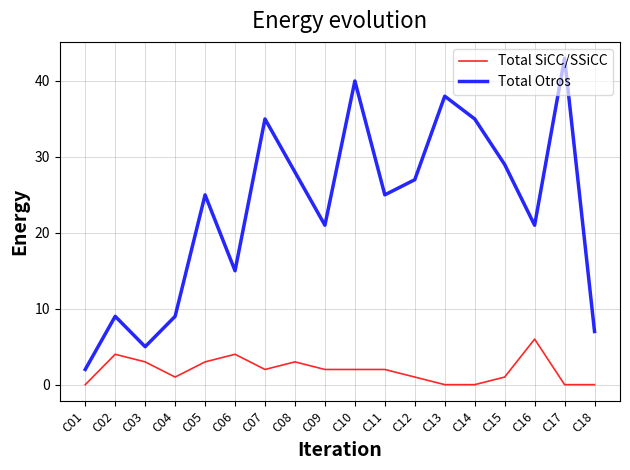

What is the highest value of the Total Otros series?

43